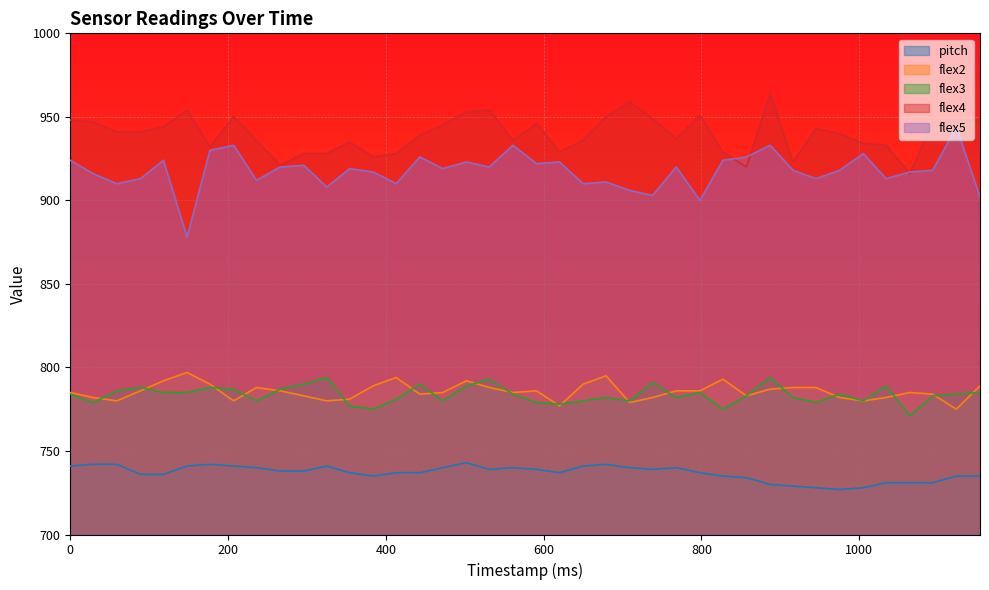

What is the total value across all series at 1034?

4148